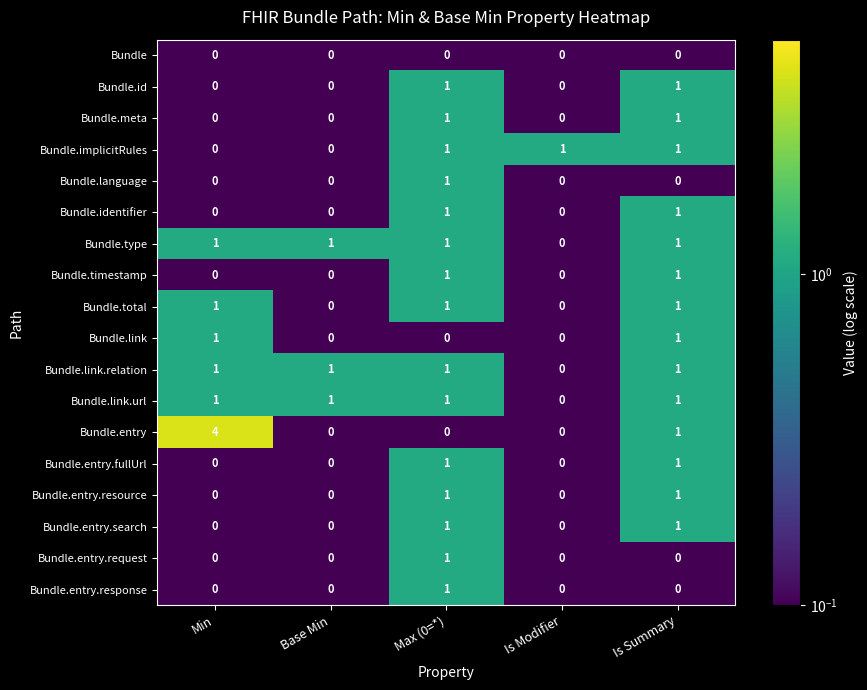

At which category is the sum across all series the highest?

Max (0=*)